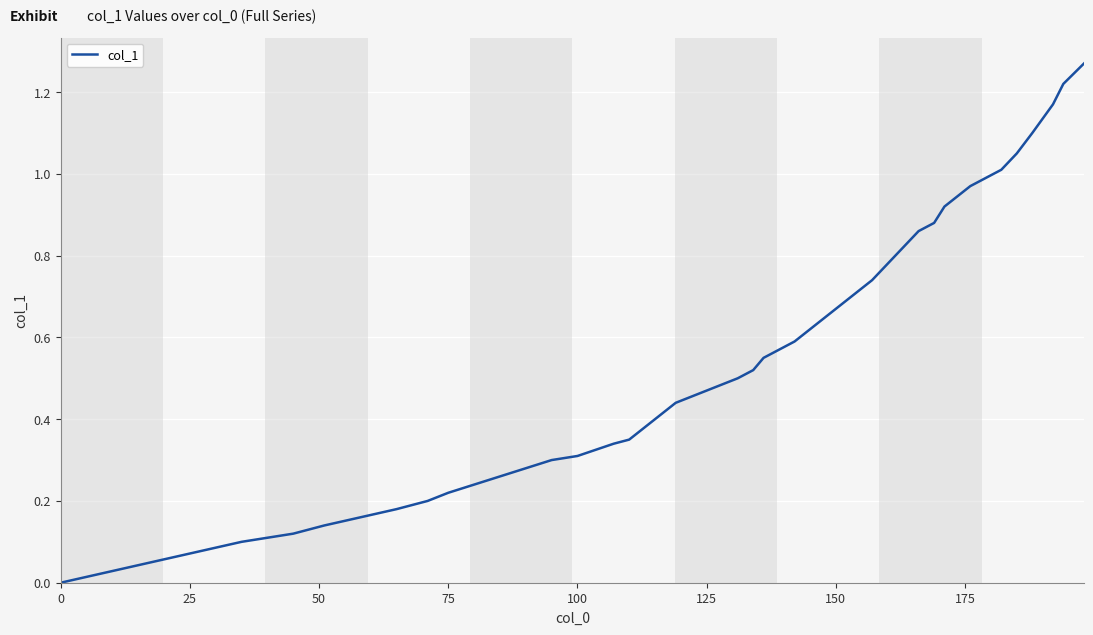

Does the chart have visible grid lines?

Yes